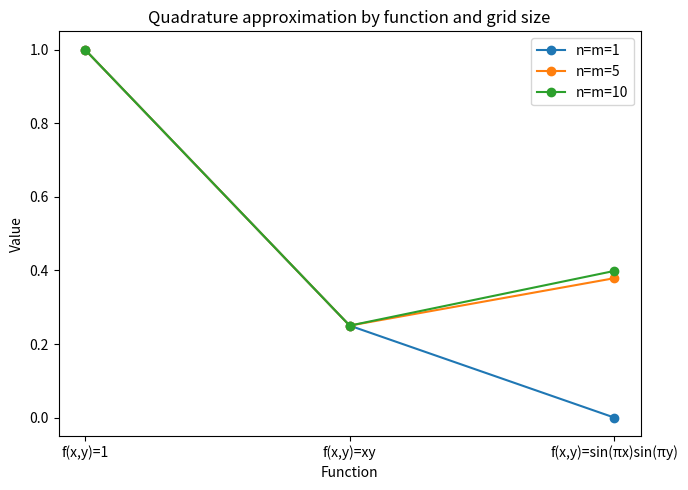

List the labels in order of n=m=5 value, smallest first.

f(x,y)=xy, f(x,y)=sin(πx)sin(πy), f(x,y)=1